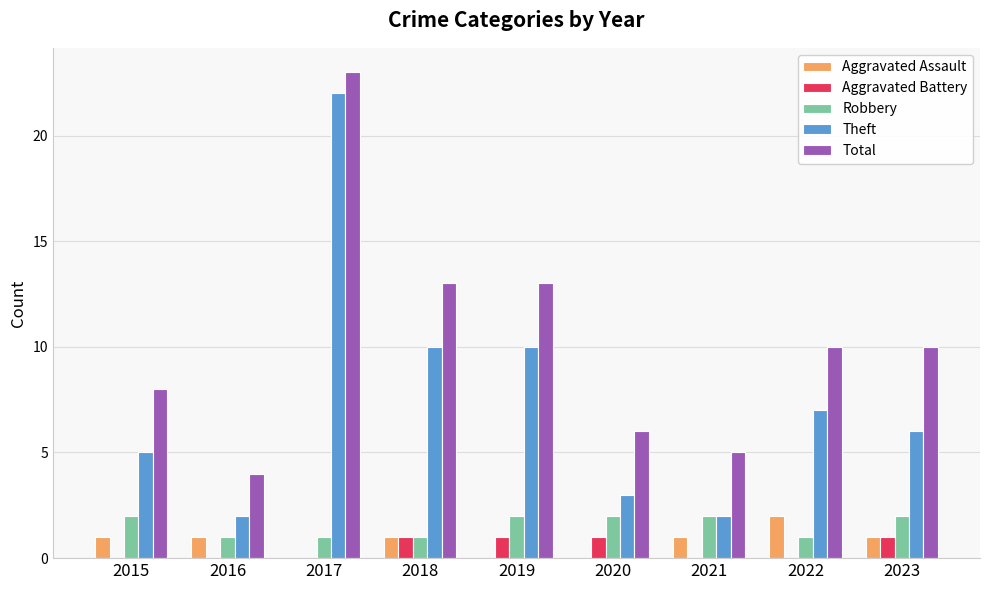

Are the bars horizontal?

No